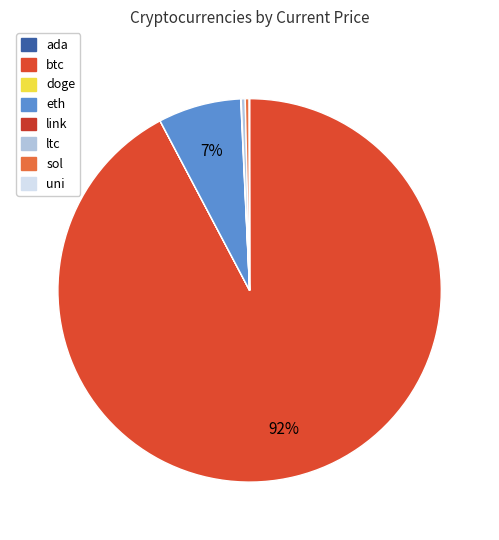

Is it true that link is 0% of the pie?

True